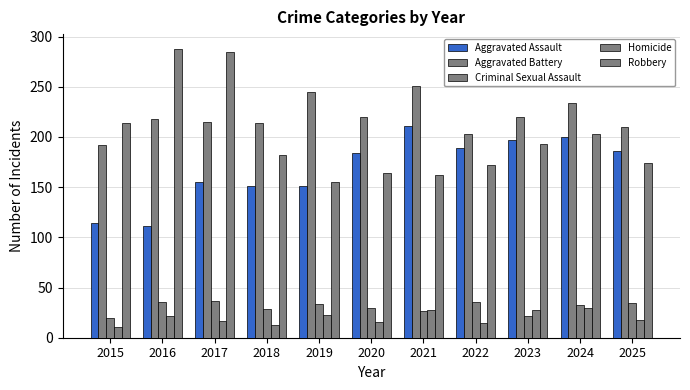

Reading right to left, list all the values displayed in this chart.

Aggravated Assault: 2025=186	2024=200	2023=197	2022=189	2021=211	2020=184	2019=151	2018=151	2017=155	2016=111	2015=114
Aggravated Battery: 2025=210	2024=234	2023=220	2022=203	2021=251	2020=220	2019=245	2018=214	2017=215	2016=218	2015=192
Criminal Sexual Assault: 2025=35	2024=33	2023=22	2022=36	2021=27	2020=30	2019=34	2018=29	2017=37	2016=36	2015=20
Homicide: 2025=18	2024=30	2023=28	2022=15	2021=28	2020=16	2019=23	2018=13	2017=17	2016=22	2015=11
Robbery: 2025=174	2024=203	2023=193	2022=172	2021=162	2020=164	2019=155	2018=182	2017=285	2016=288	2015=214